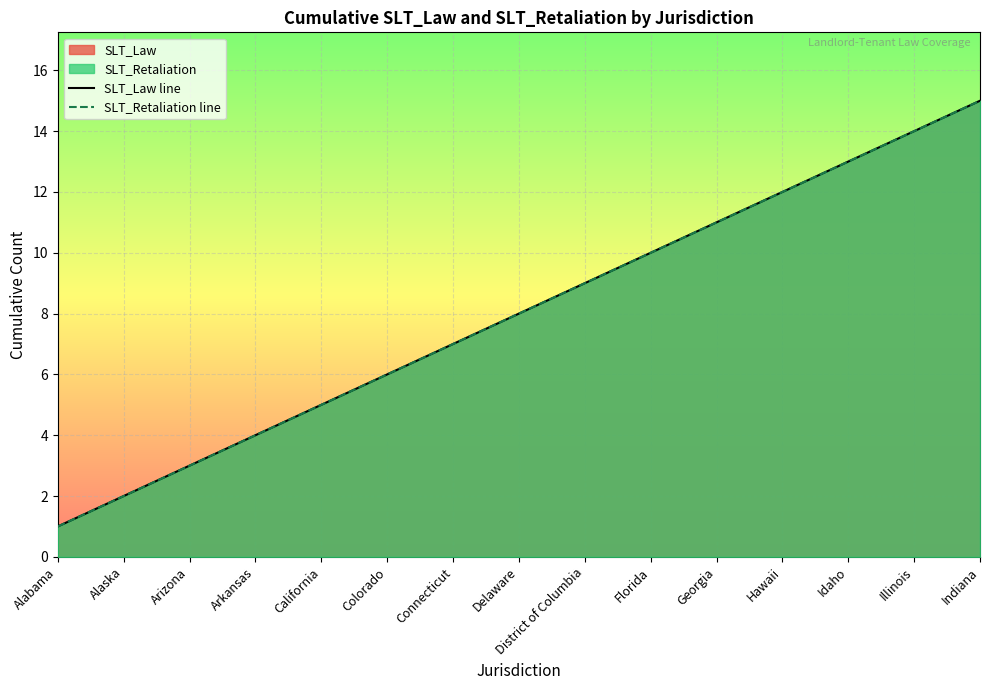

Reading left to right, extract all data points from this chart.

SLT_Law line: 1	2	3	4	5	6	7	8	9	10	11	12	13	14	15
SLT_Retaliation line: 1	2	3	4	5	6	7	8	9	10	11	12	13	14	15